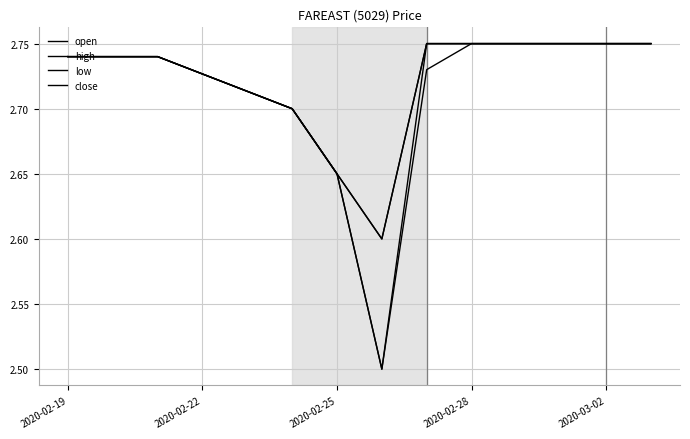

Does the chart display data point markers on the line(s)?

No